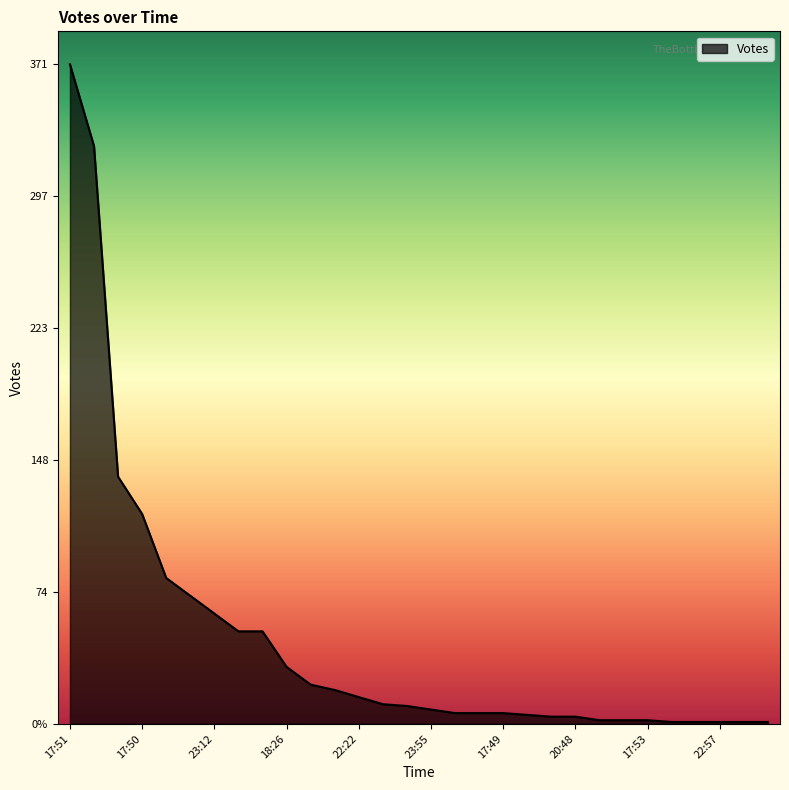

Is this an area chart (filled region under the line)?

Yes